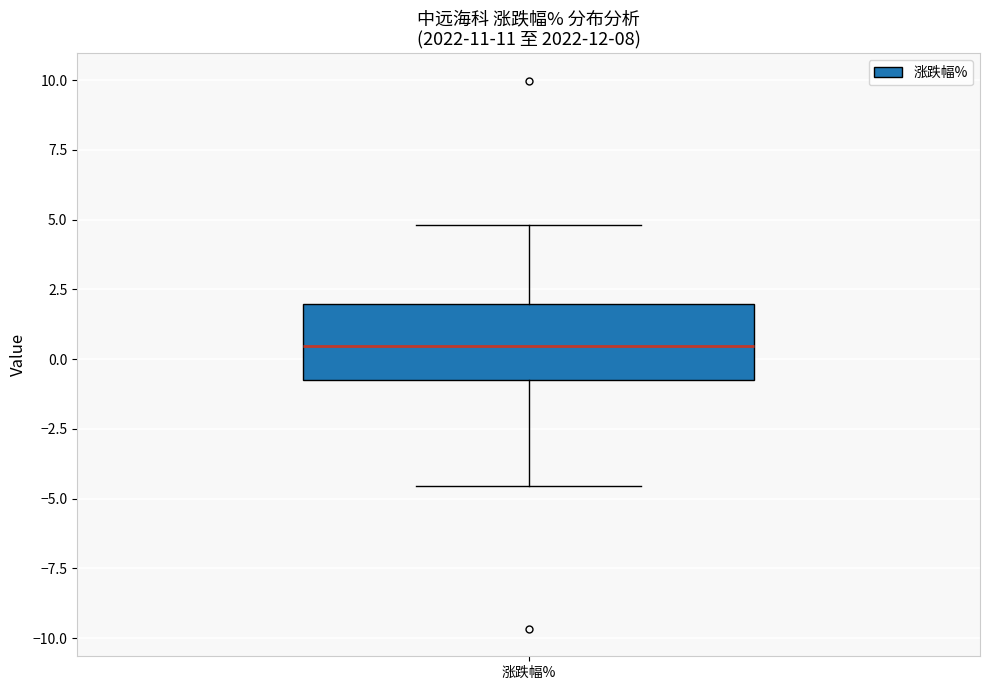

Read this box plot against the y-axis: the position of the median line, the range covered by the box, and the ends of both whiskers. The values are not printed on the chart, so give them approximately, as read against the axis.

median 0.5, box -1.0 to 2.0, whiskers -4.5 to 5.0